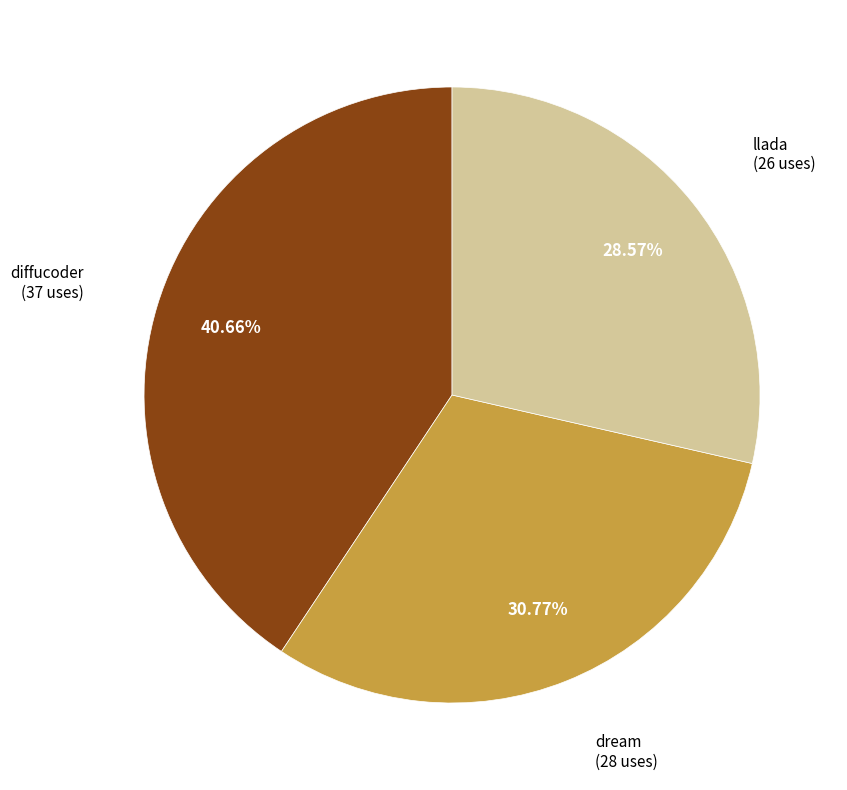

Is there a majority slice in this chart?

No